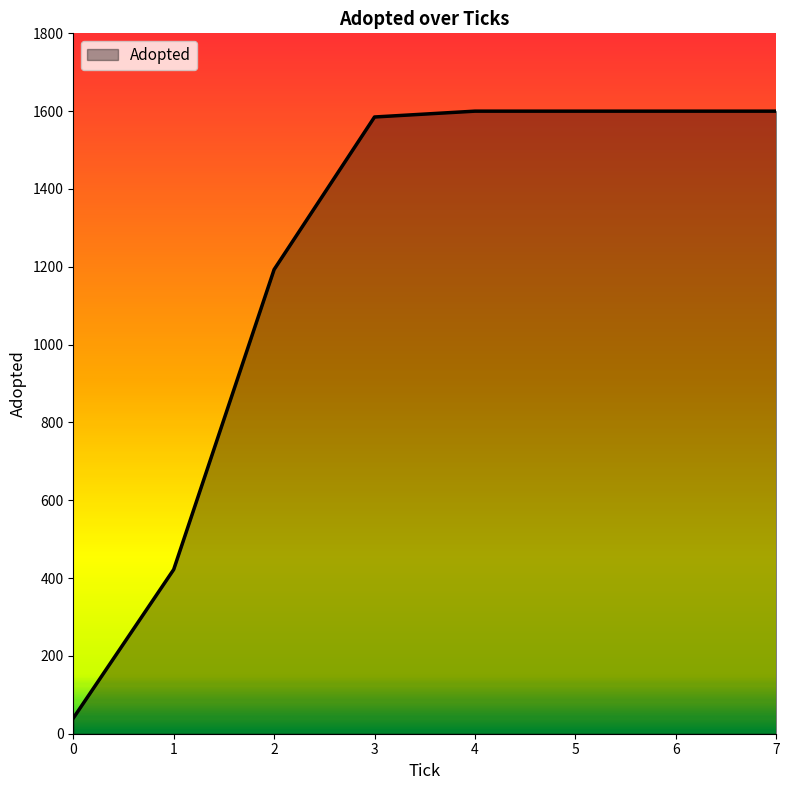

Count the number of categories in the chart.

8